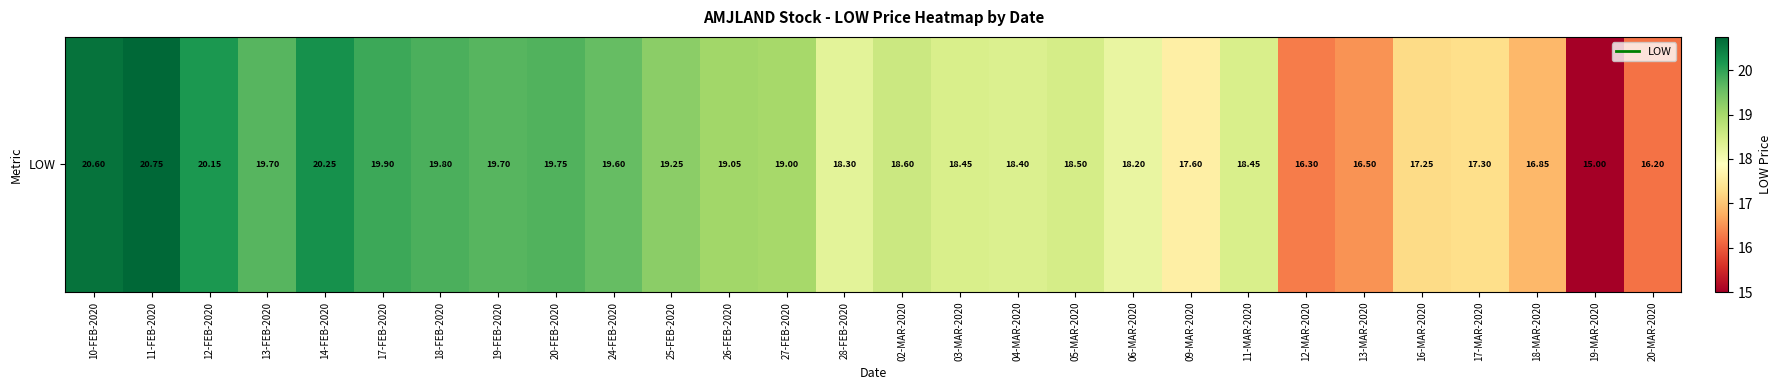

Reading left to right, list all the values displayed in this chart.

10-FEB-2020=20.6	11-FEB-2020=20.8	12-FEB-2020=20.1	13-FEB-2020=19.7	14-FEB-2020=20.2	17-FEB-2020=19.9	18-FEB-2020=19.8	19-FEB-2020=19.7	20-FEB-2020=19.8	24-FEB-2020=19.6	25-FEB-2020=19.2	26-FEB-2020=19.1	27-FEB-2020=19.0	28-FEB-2020=18.3	02-MAR-2020=18.6	03-MAR-2020=18.4	04-MAR-2020=18.4	05-MAR-2020=18.5	06-MAR-2020=18.2	09-MAR-2020=17.6	11-MAR-2020=18.4	12-MAR-2020=16.3	13-MAR-2020=16.5	16-MAR-2020=17.2	17-MAR-2020=17.3	18-MAR-2020=16.9	19-MAR-2020=15.0	20-MAR-2020=16.2